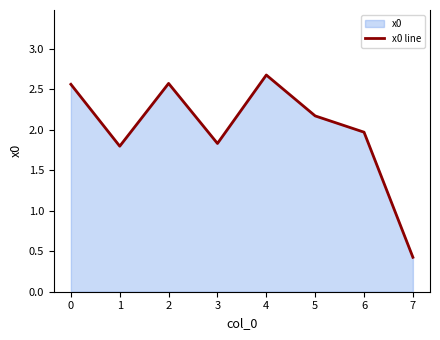

Reading left to right, what are all the values shown in this chart?

2.6	1.8	2.6	1.8	2.7	2.2	2.0	0.4